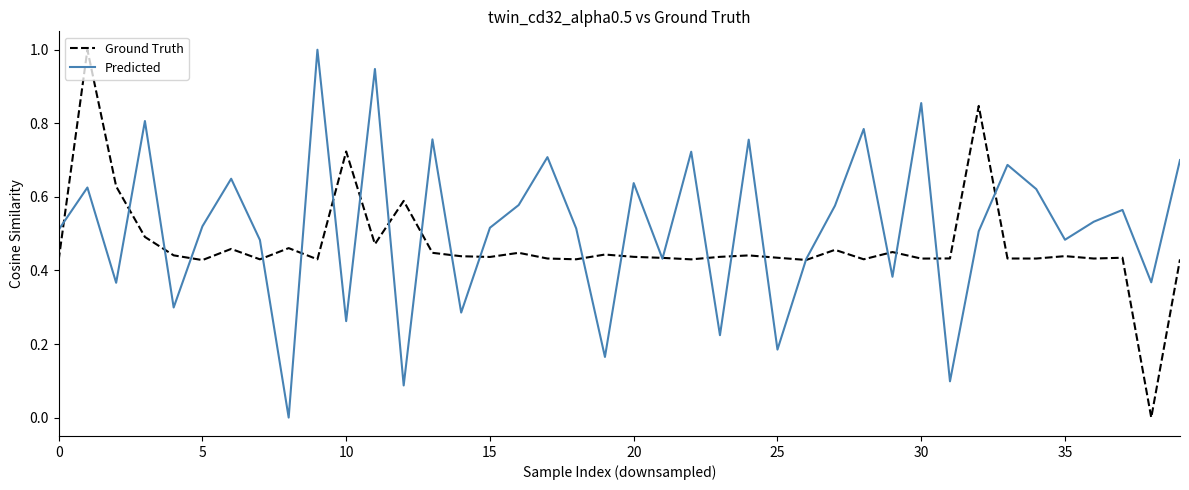

Which series has the largest total across all categories?

Predicted